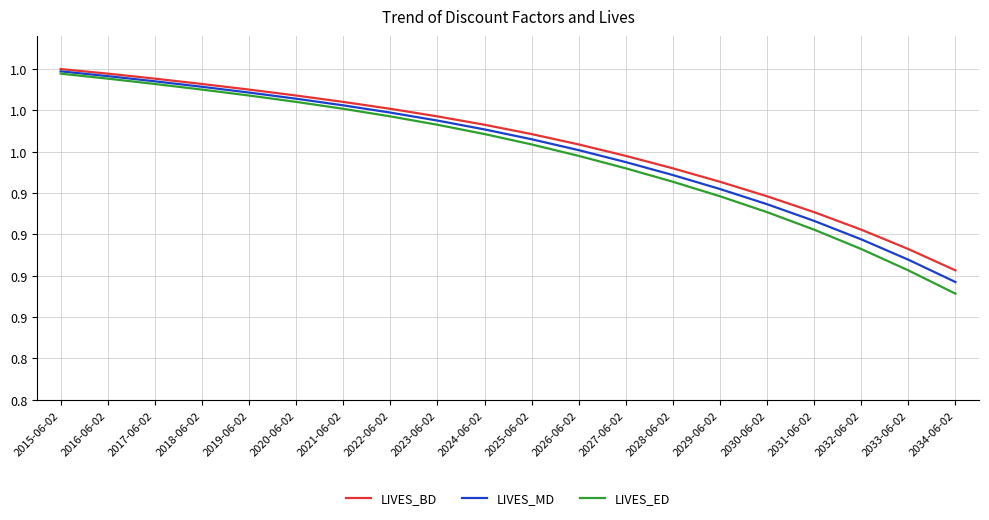

Is it true that LIVES_ED equals 0.9 at 2027-06-02?

True